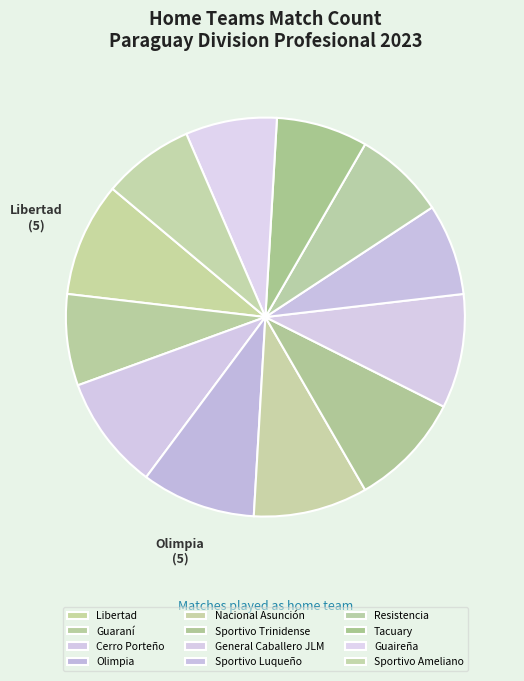

What is the largest slice in the pie chart?

Libertad